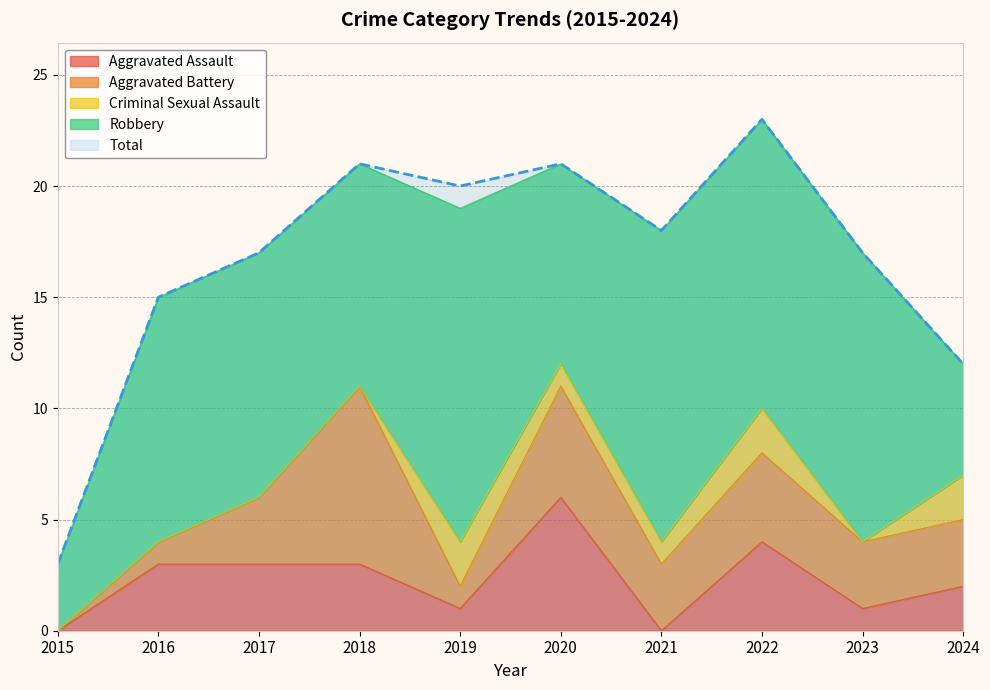

Rank the categories by Criminal Sexual Assault value from lowest to highest.

2015, 2016, 2017, 2018, 2023, 2020, 2021, 2019, 2022, 2024